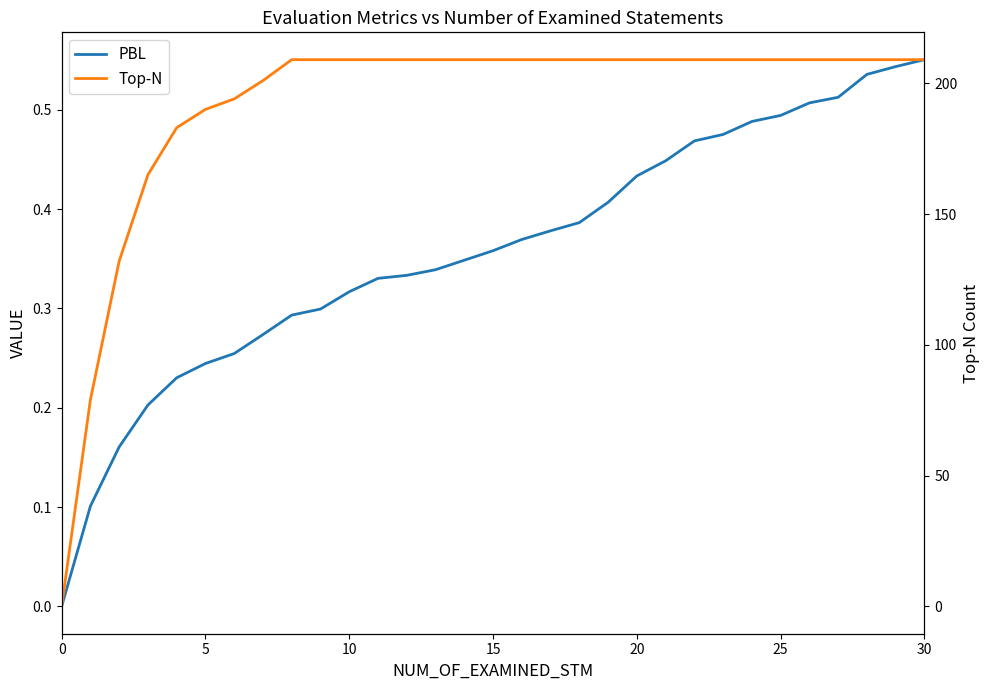

Which series changed the most between 25 and 30?

PBL